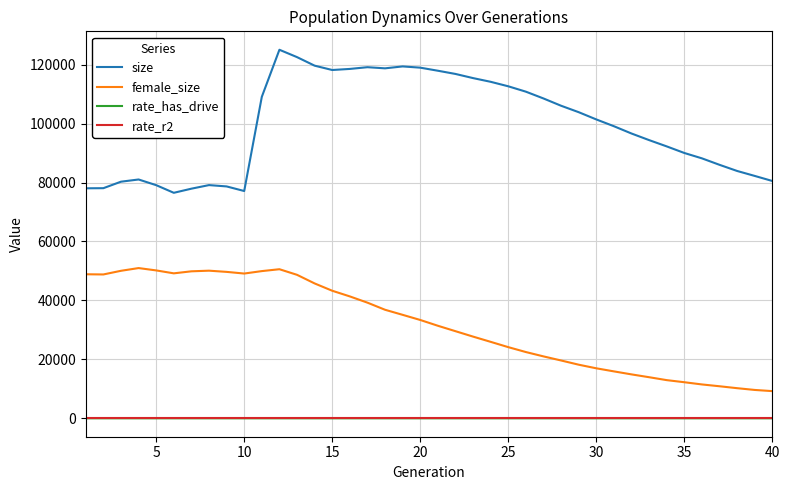

What is the maximum value shown in the chart?

125065.0